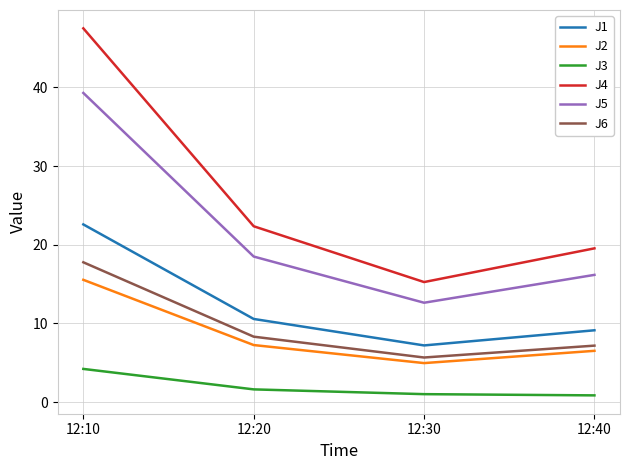

Is the value of J2 at 12:20 greater than the value of J3 at 12:40?

Yes